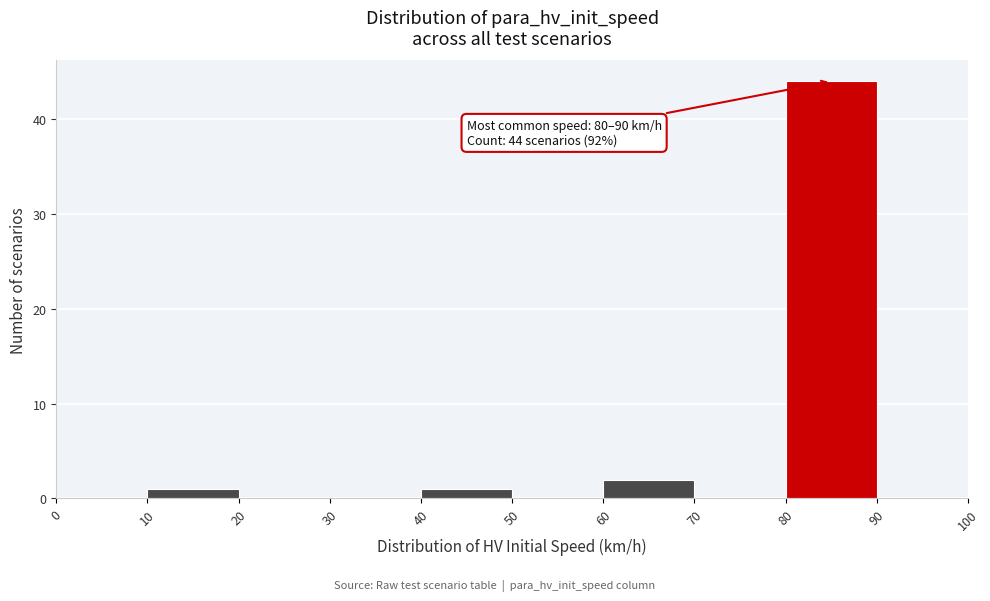

Which range on the x-axis has the tallest bar?

80 to 90